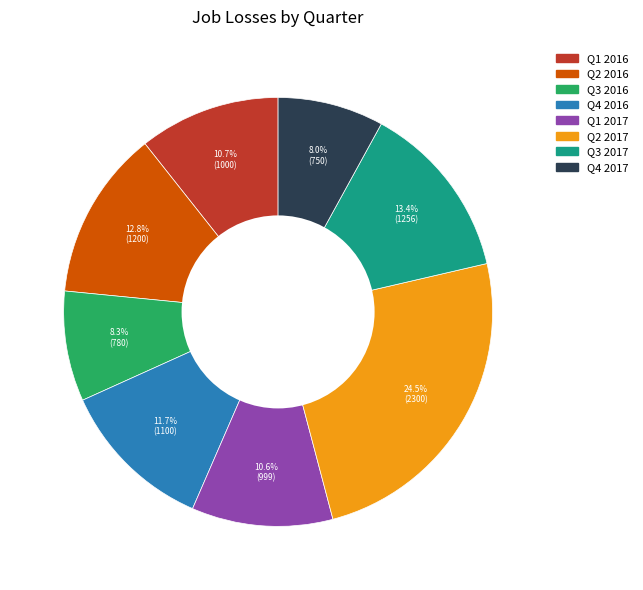

To the nearest percent, what portion does Q3 2017 represent?

13%